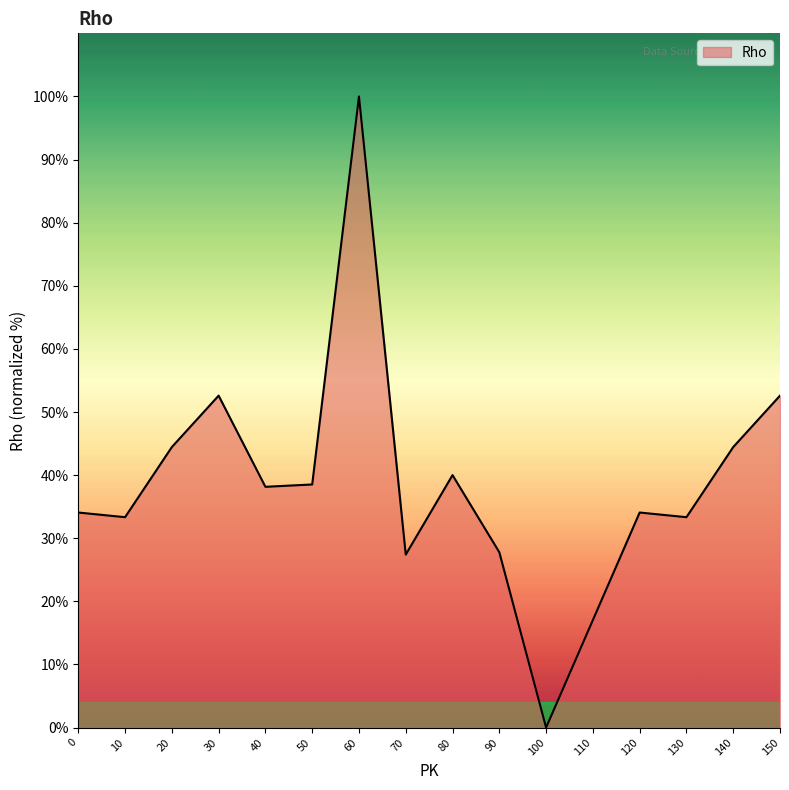

What is the difference between the maximum and minimum values?

100.0